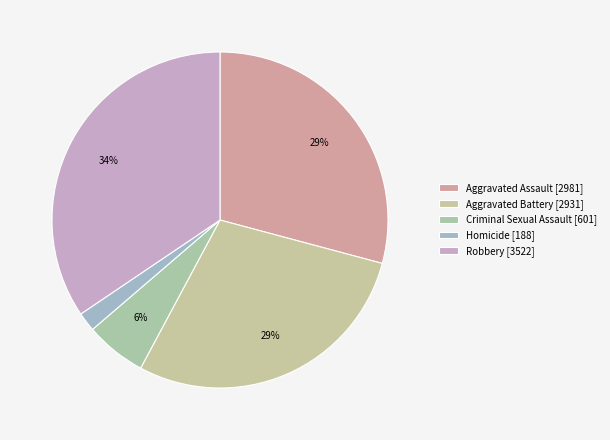

How many slices are in this pie chart?

5